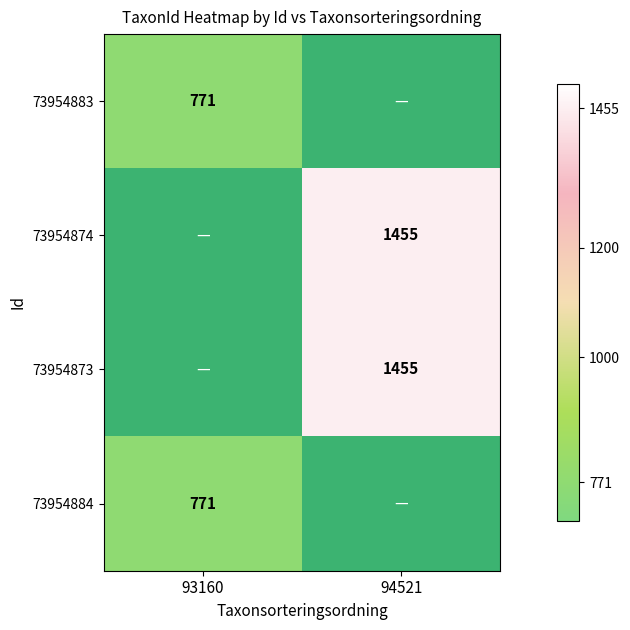

What is the maximum value shown in the chart?

1455.0